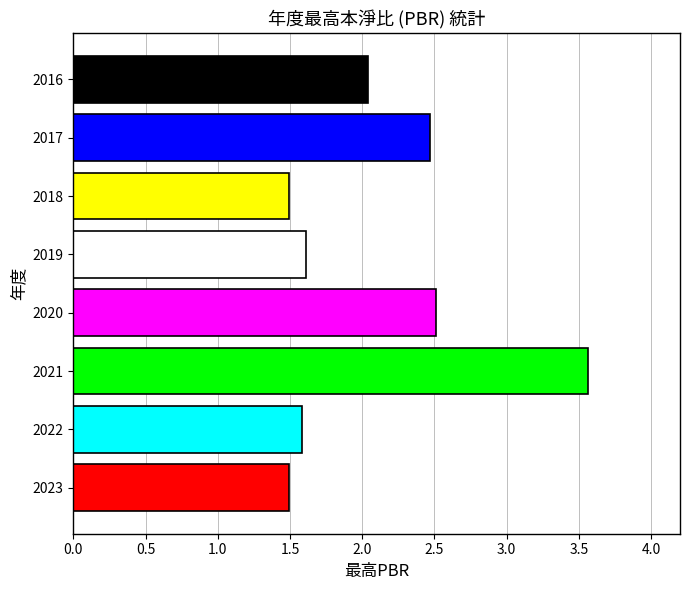

List the labels in order of value, largest first.

2021, 2020, 2017, 2016, 2019, 2022, 2023, 2018